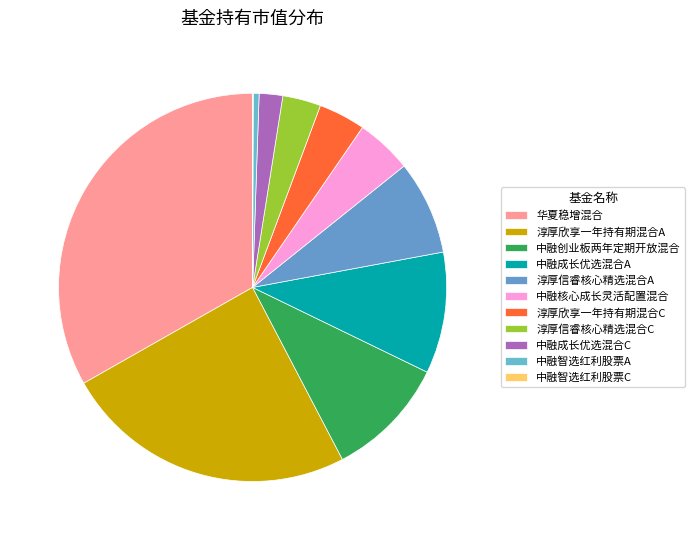

True or false: 中融智选红利股票C accounts for 0% of the total.

True